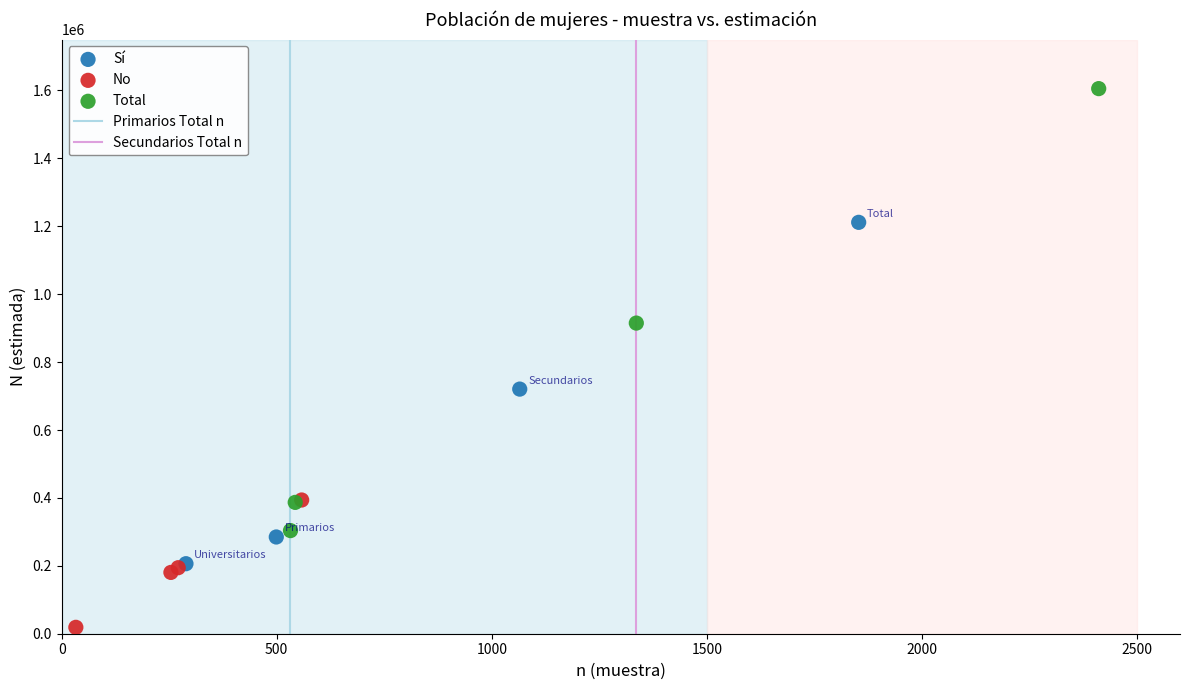

Which series has the largest Y range (max minus min)?

Total